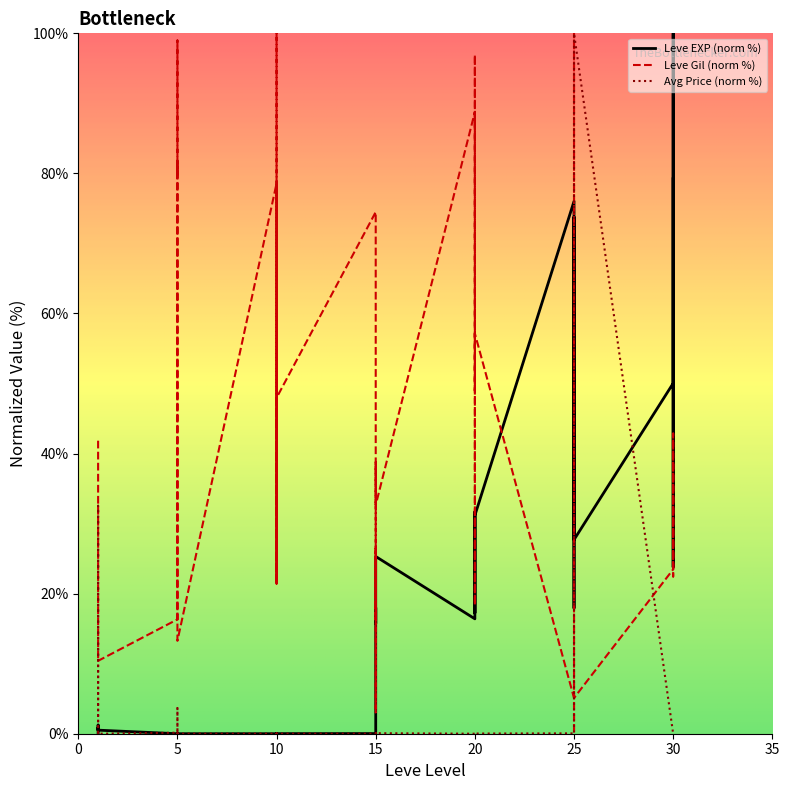

What is the difference between the second highest and second lowest values in the Leve Gil series?

96.9